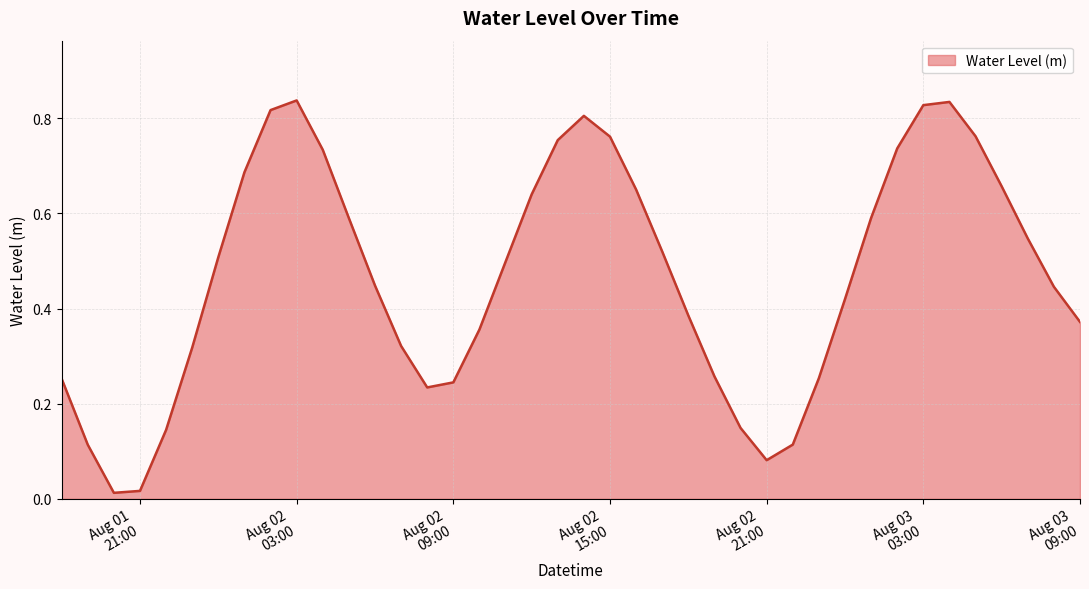

Which label corresponds to the largest value in the chart?

Aug 02 03:00